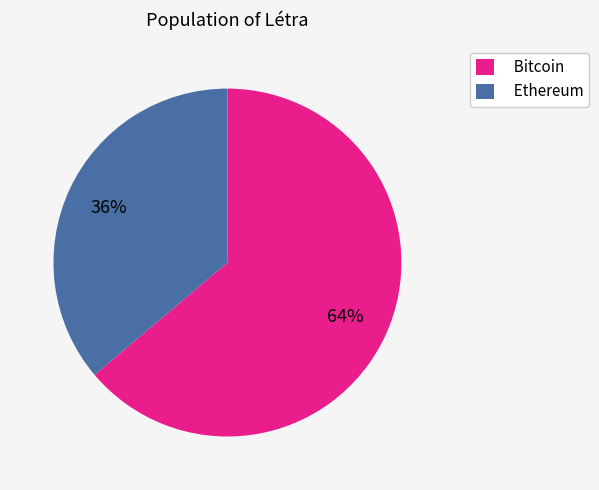

Which slice is the smallest?

Ethereum